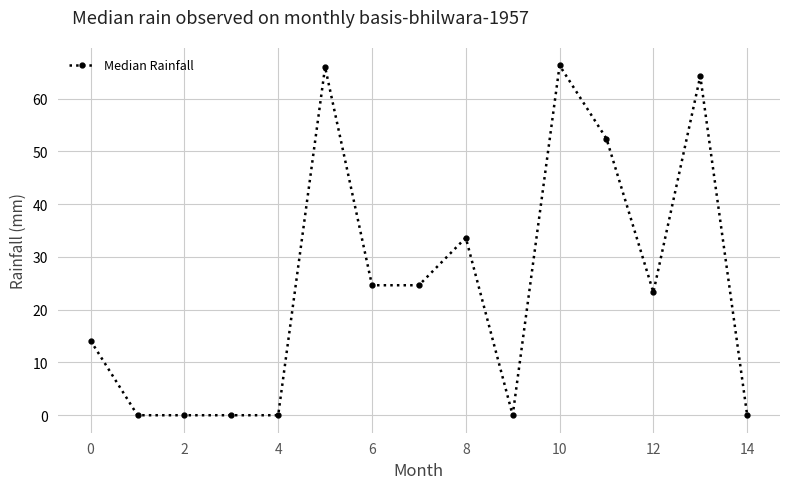

What is the sum of all values?

369.1